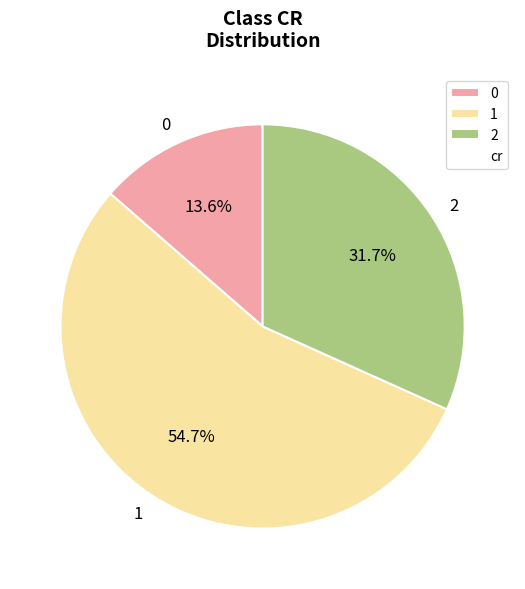

To the nearest percent, what is the difference between the 0 and 2 slice percentages?

18%